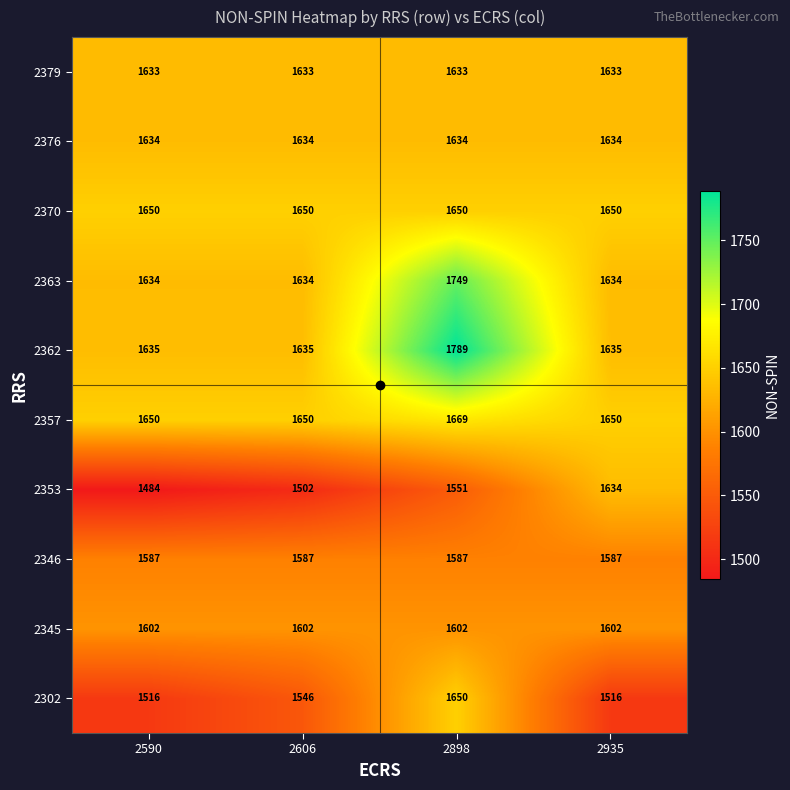

At which category is the sum across all series the highest?

2898